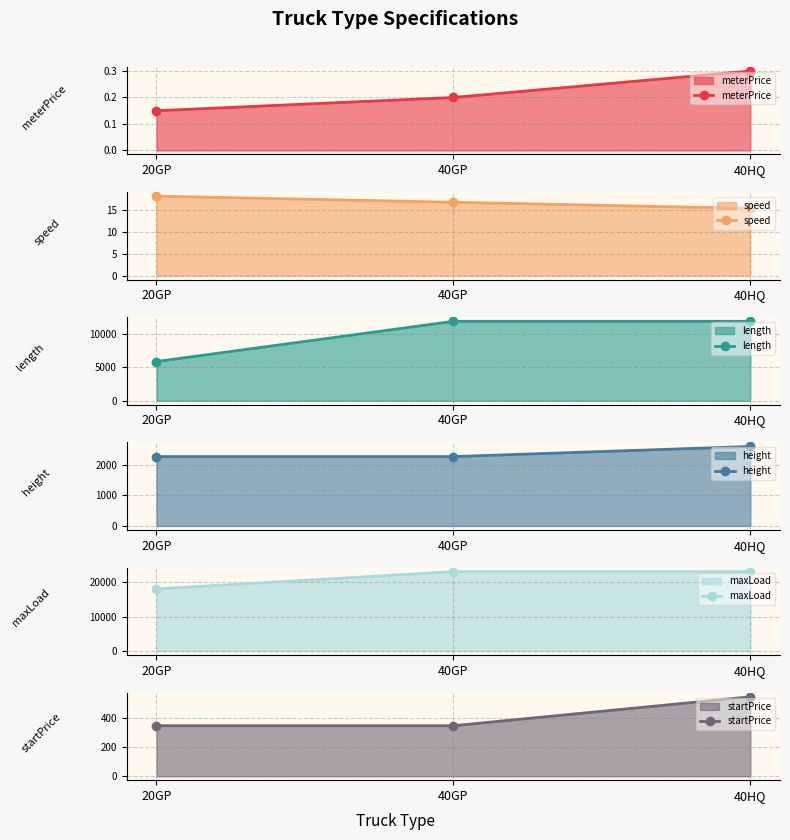

What is the sum of all height values?

7140